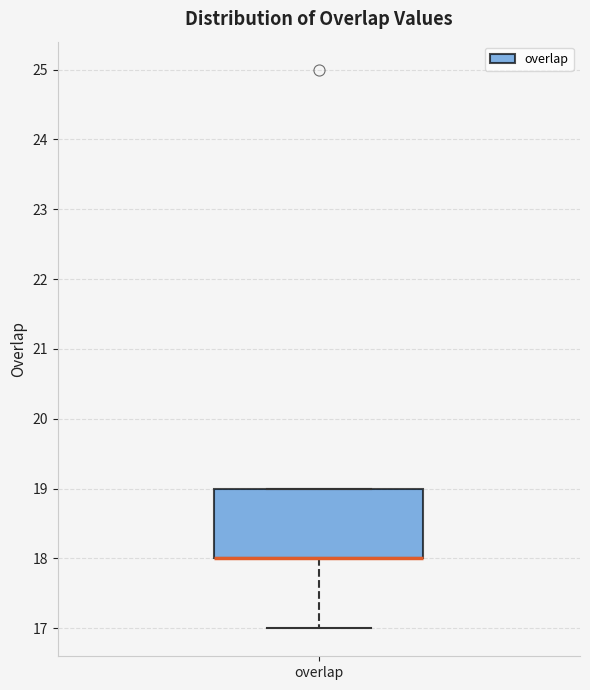

Where does the lower whisker of the box for overlap end on the y-axis? The values are not printed on the chart, so give them approximately, as read against the axis.

17